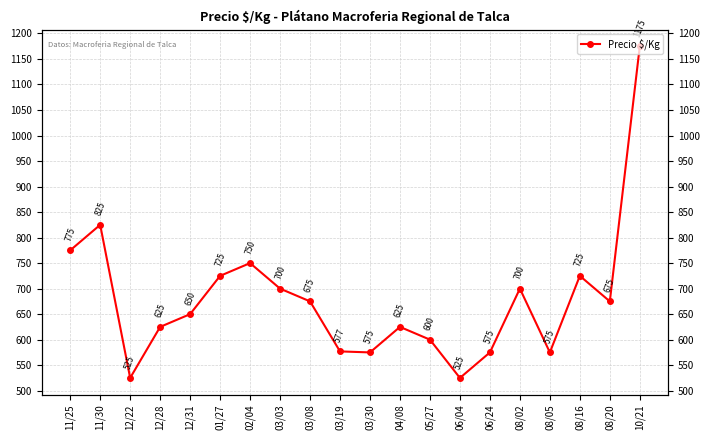

What is the change in value from 04/08 to 08/02?

+75